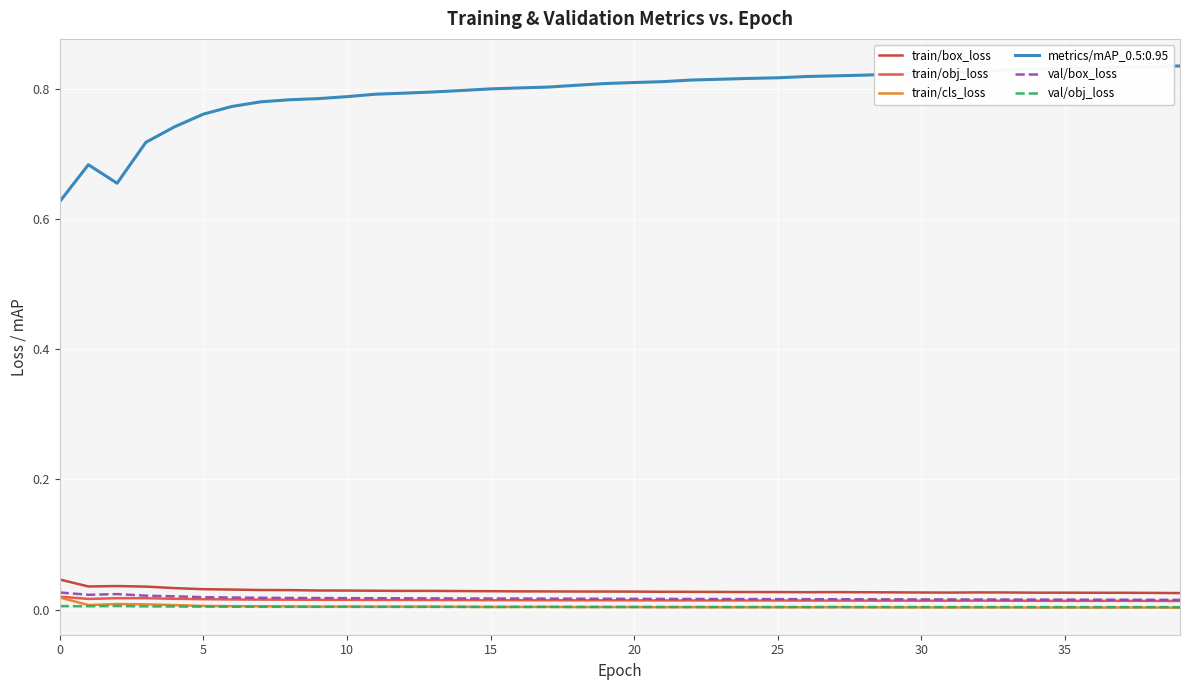

Which series has the widest spread of values?

metrics/mAP_0.5:0.95